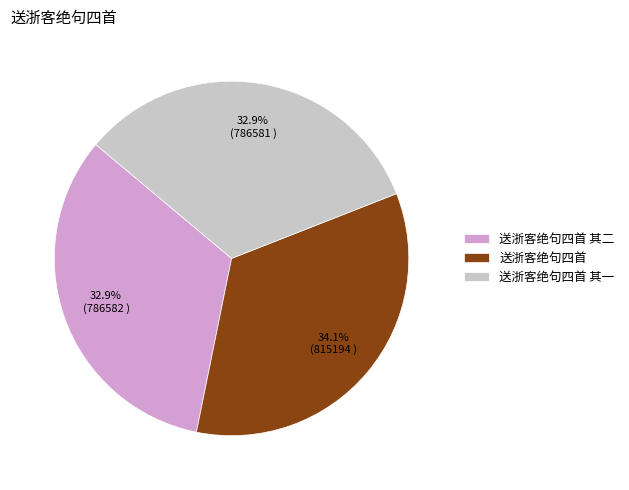

How much of the chart is everything except 送浙客绝句四首?

65.9%